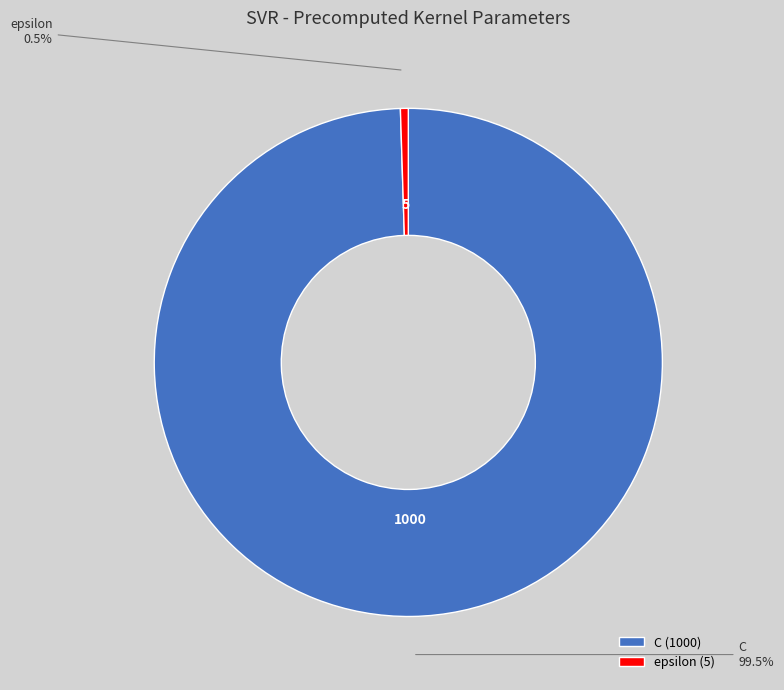

Which slice is the largest?

C